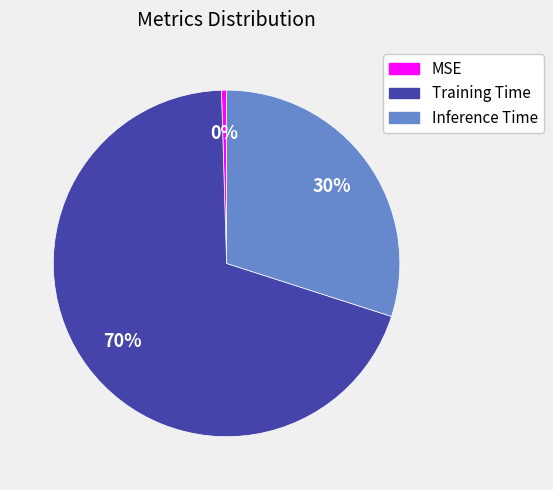

Do MSE and Training Time together represent more than half of the pie?

Yes